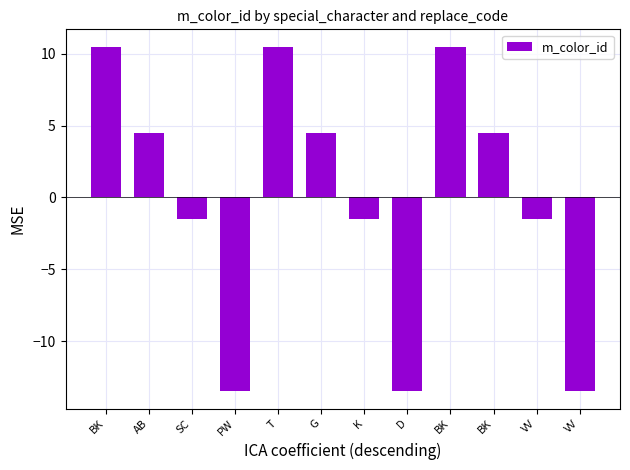

True or false: the data shows 4.3 at BK.

False